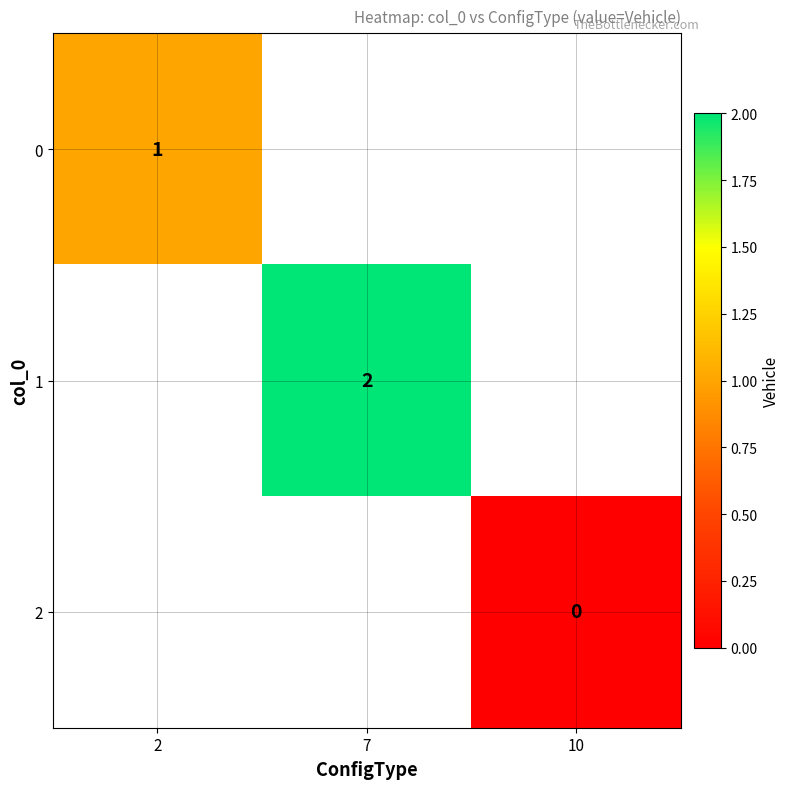

How many categories are shown in the chart?

3